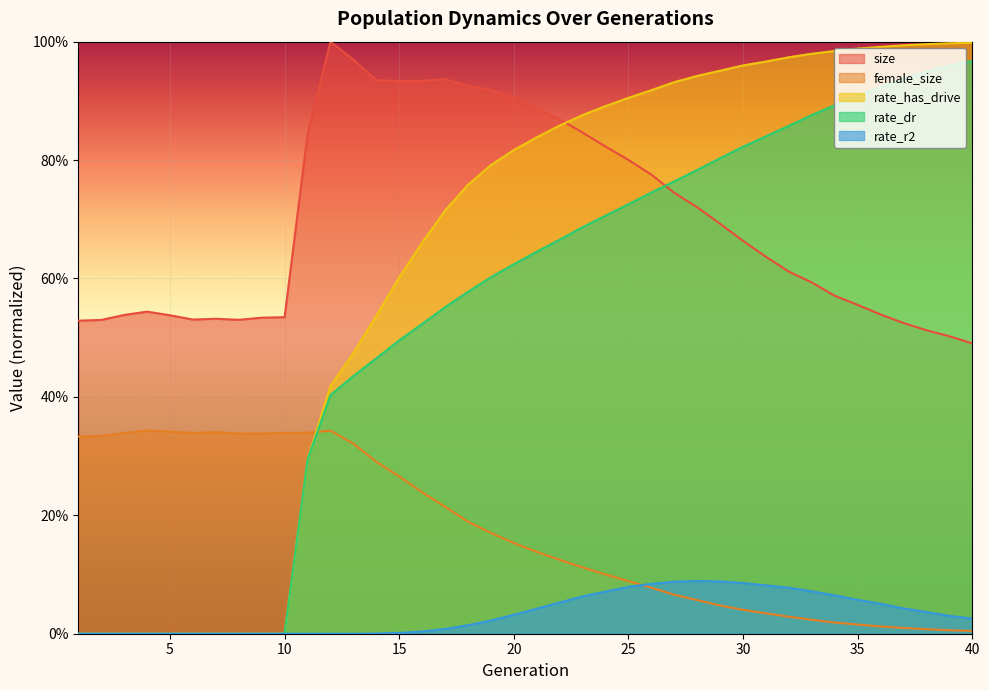

What is the difference between the maximum and minimum values in the rate_r2 series?

0.1